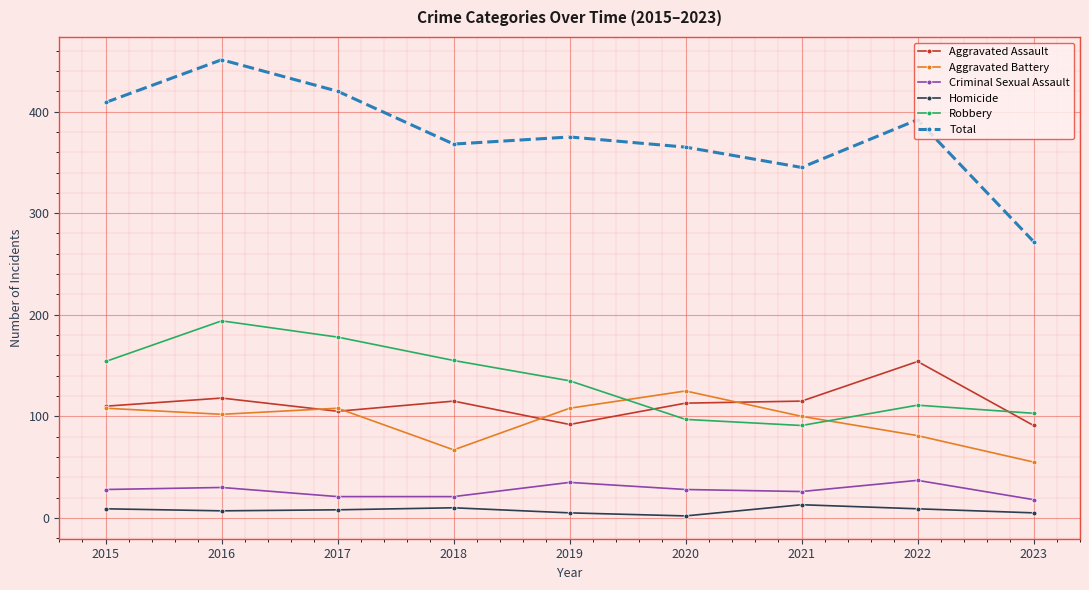

Which series has the largest range (max minus min)?

Total